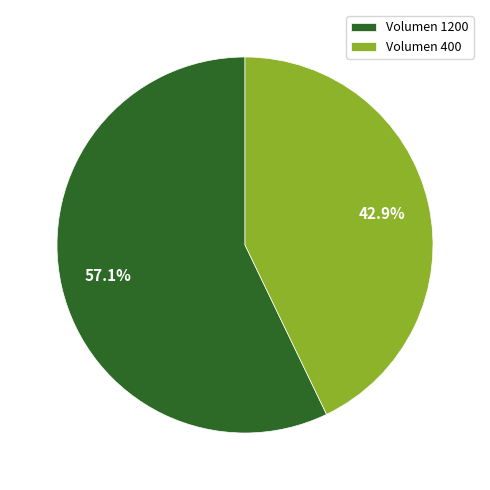

What is the total percentage of Volumen 400 and Volumen 1200?

100.0%